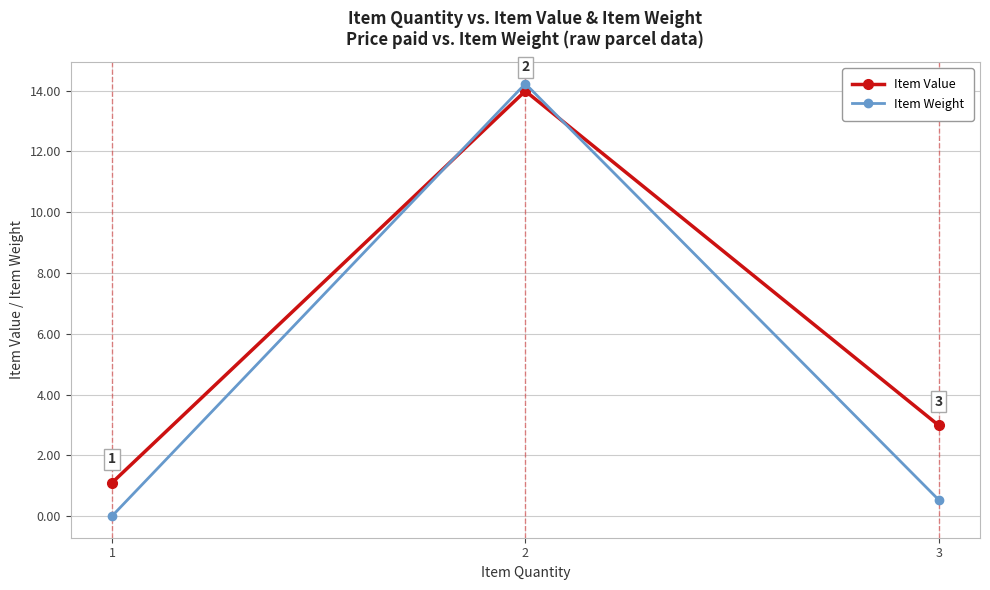

What is the difference between the Item Value values at 2 and 1?

12.9